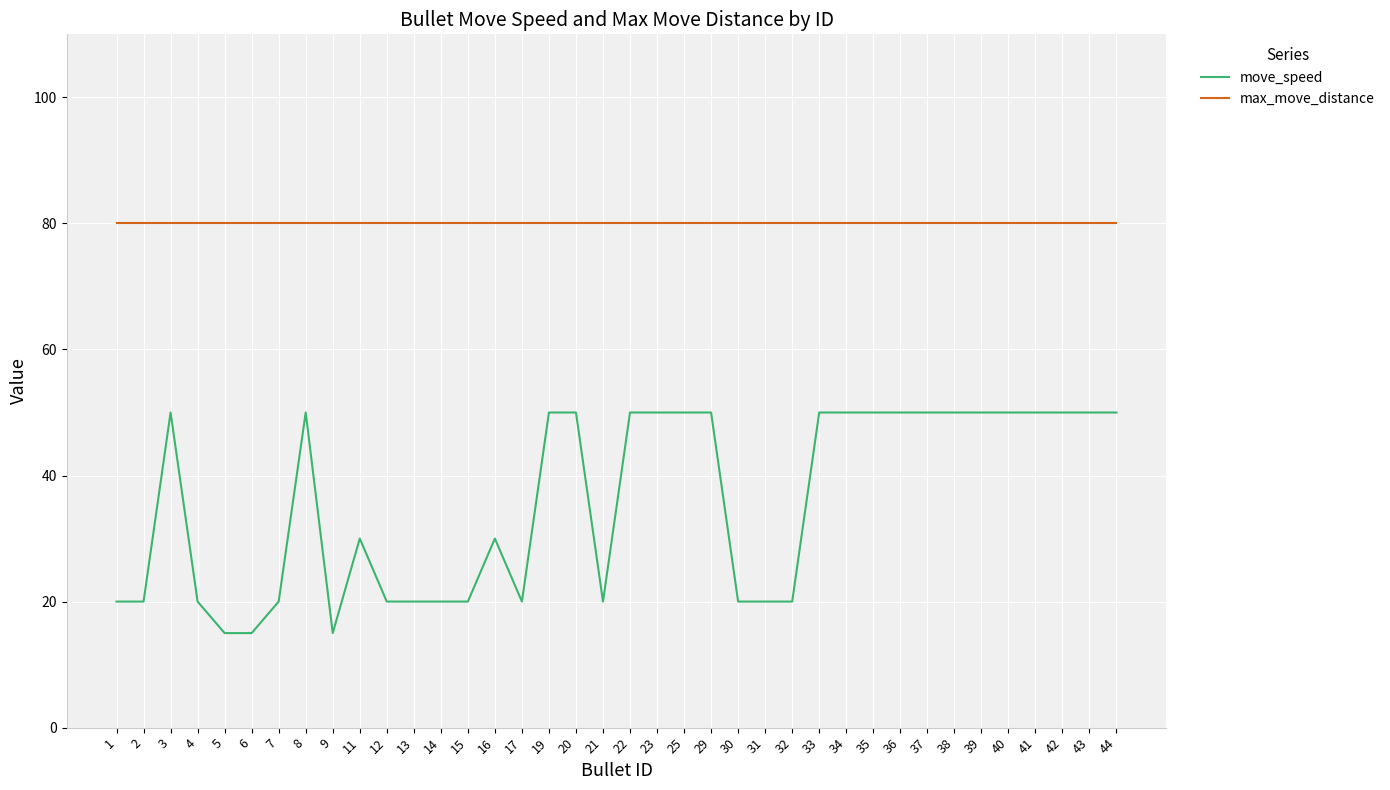

Reading right to left, transcribe all the data shown in this chart.

move_speed: 50	50	50	50	50	50	50	50	50	50	50	50	20	20	20	50	50	50	50	20	50	50	20	30	20	20	20	20	30	15	50	20	15	15	20	50	20	20
max_move_distance: 80	80	80	80	80	80	80	80	80	80	80	80	80	80	80	80	80	80	80	80	80	80	80	80	80	80	80	80	80	80	80	80	80	80	80	80	80	80